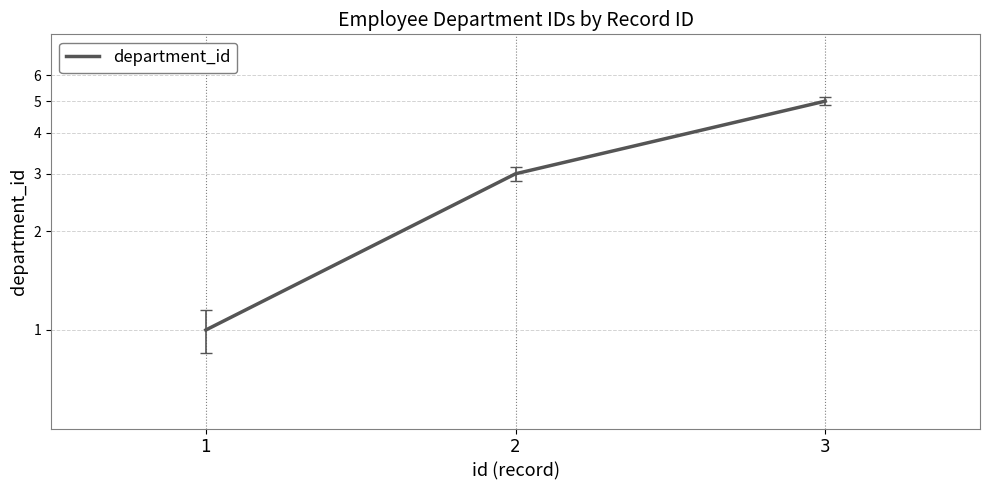

Approximately how many times larger is the value at 2 compared to 1?

3.0